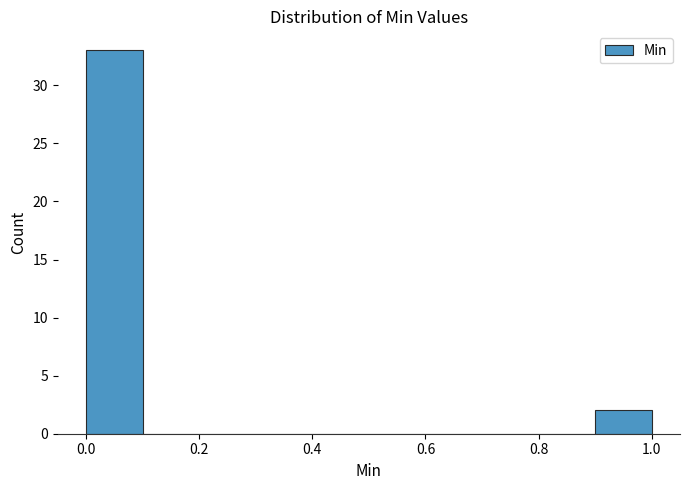

Reading left to right, transcribe this chart: for each bar, give the range it covers on the x-axis and its height. The values are not printed on the chart, so give them approximately, as read against the axis.

0.0 to 0.1: 33
0.1 to 0.2: 0
0.2 to 0.3: 0
0.3 to 0.4: 0
0.4 to 0.5: 0
0.5 to 0.6: 0
0.6 to 0.7: 0
0.7 to 0.8: 0
0.8 to 0.9: 0
0.9 to 1.0: 2